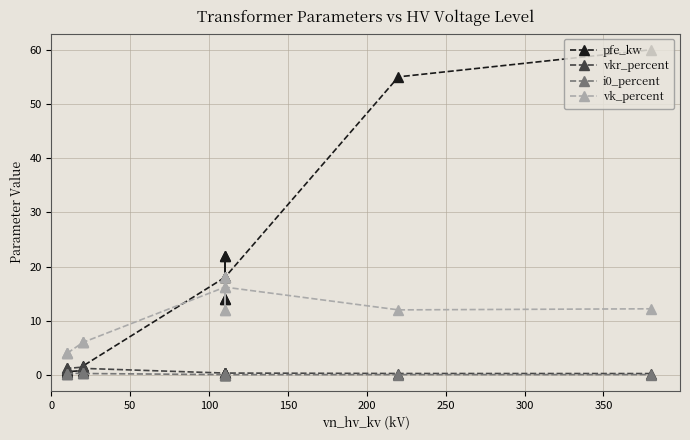

What is the maximum value shown in the chart?

60.0